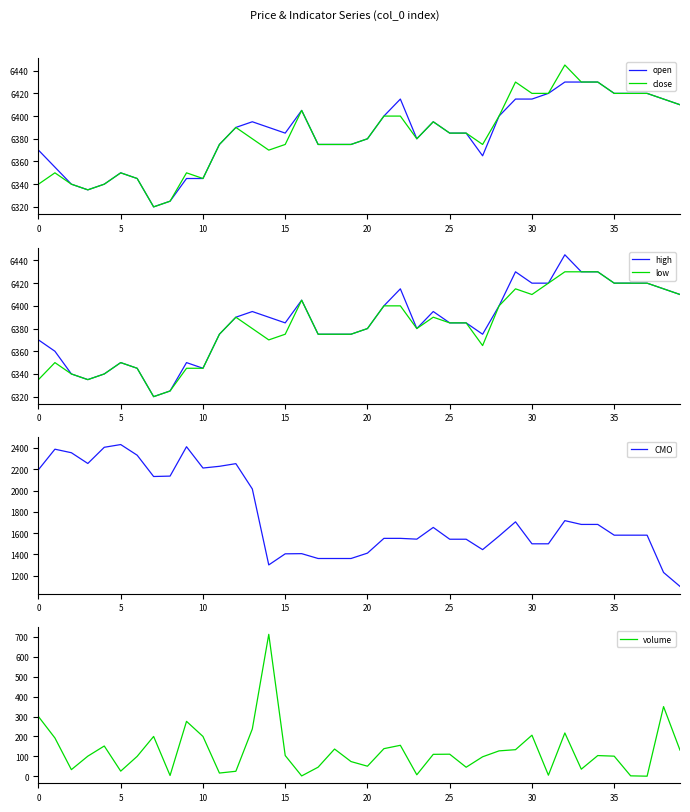

How many interior local valleys does the low series have?

6